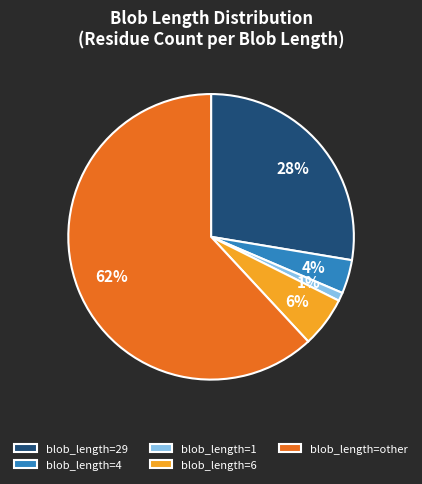

The blob_length=29 slice represents 28% of the pie. True or false?

True